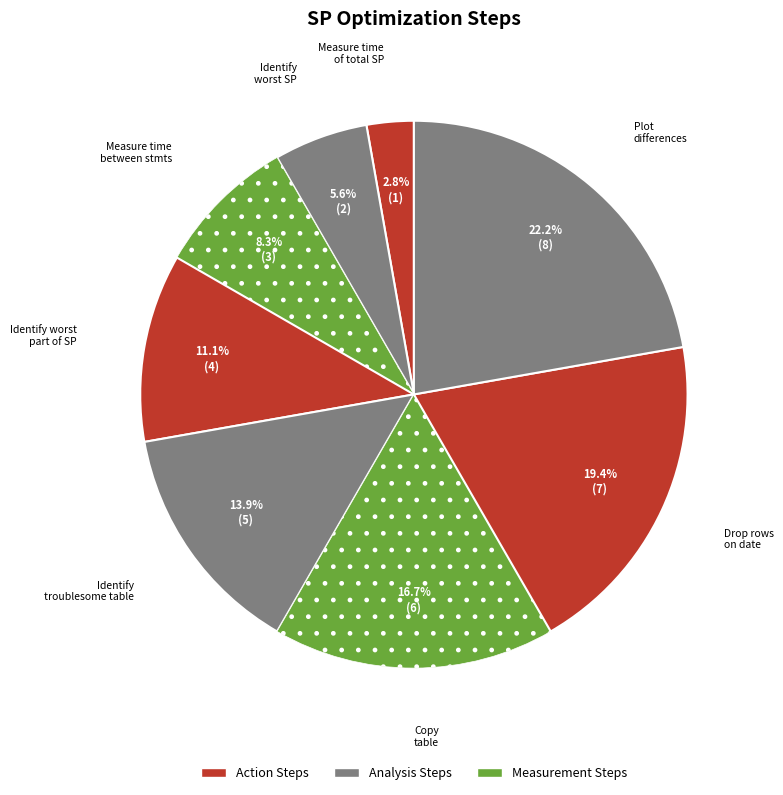

Count the number of slices in the pie.

8